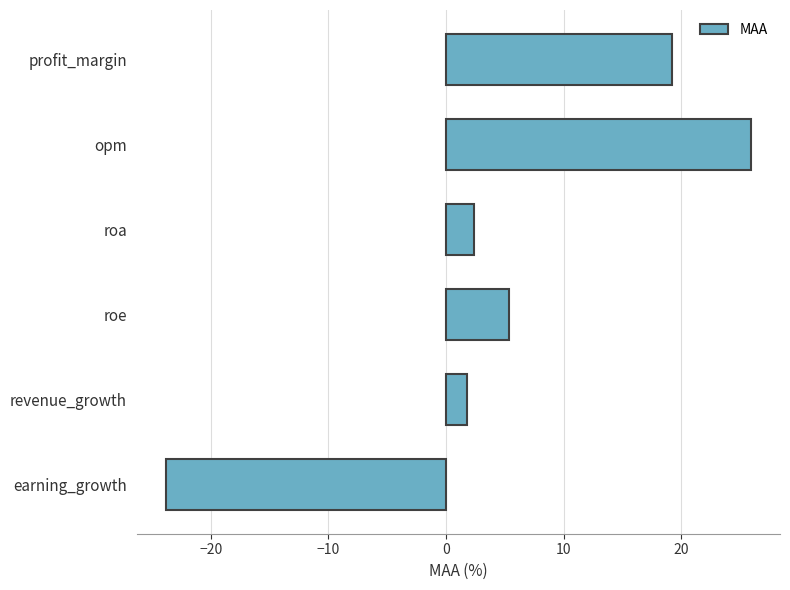

How many values are below 5?

3